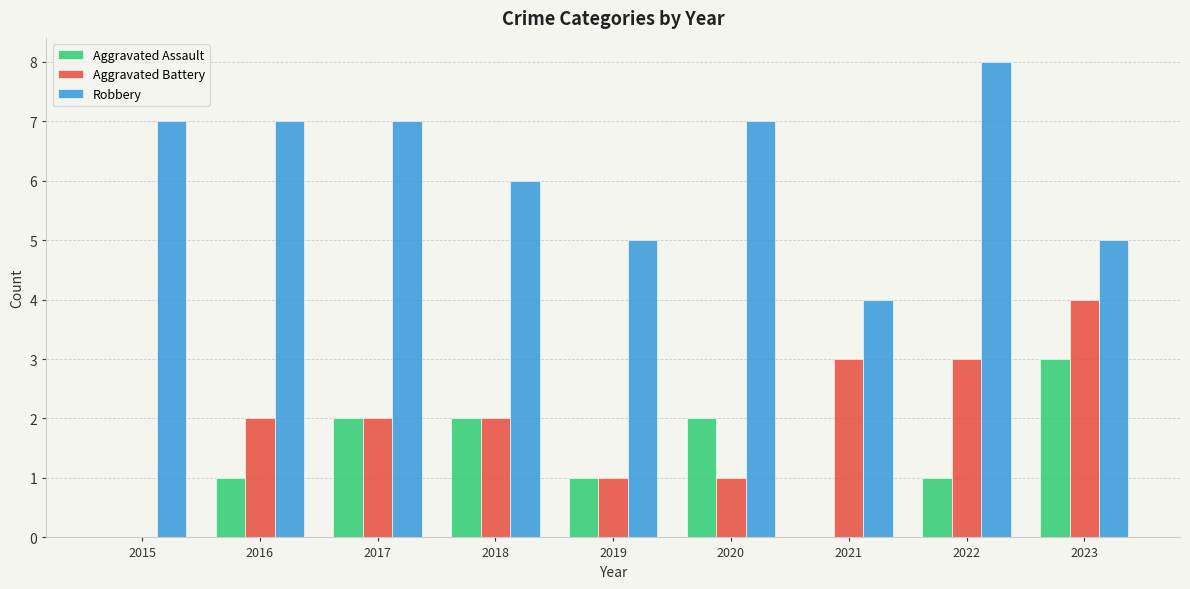

Does the chart contain stacked bars?

No